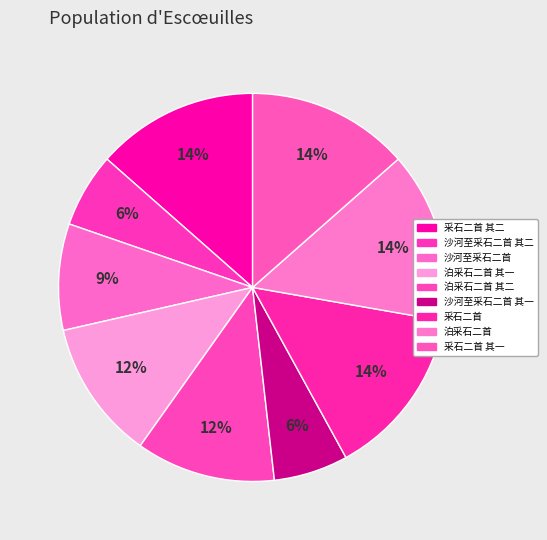

How many segments does this pie chart have?

9